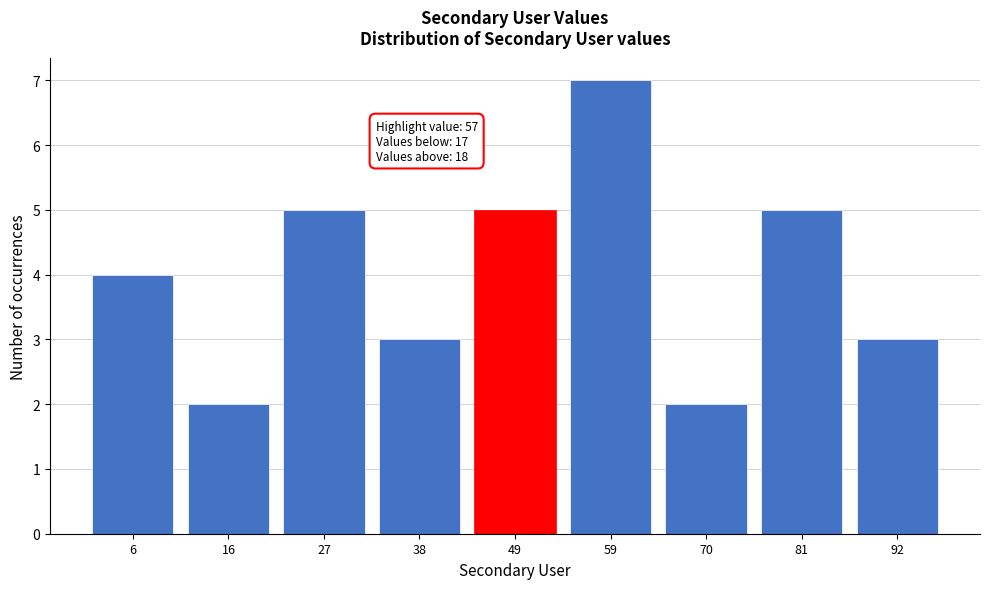

Reading left to right, list all the values displayed in this chart.

4	2	5	3	5	7	2	5	3